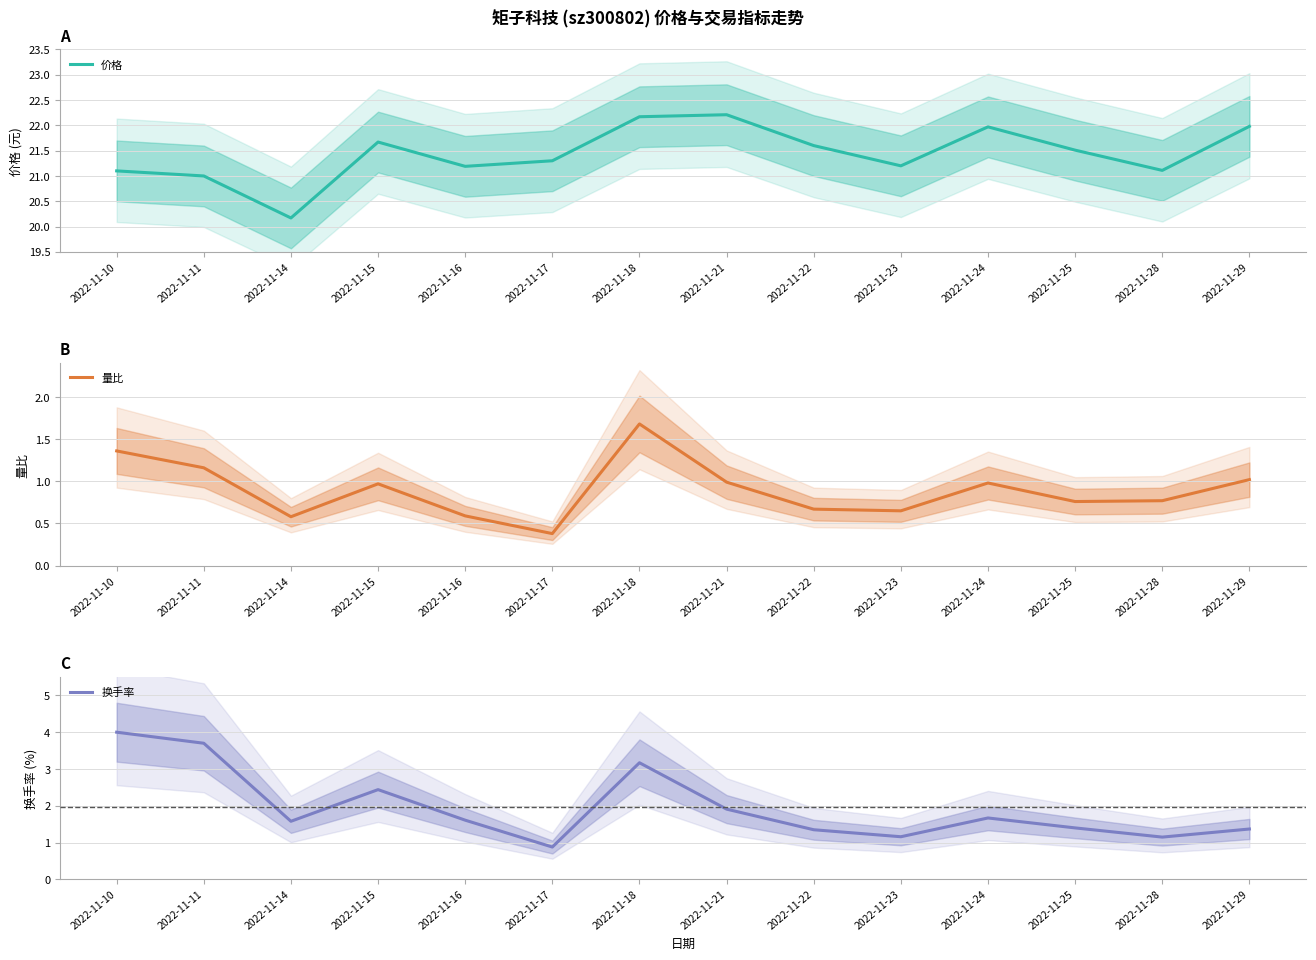

Which series has the widest spread of values?

换手率